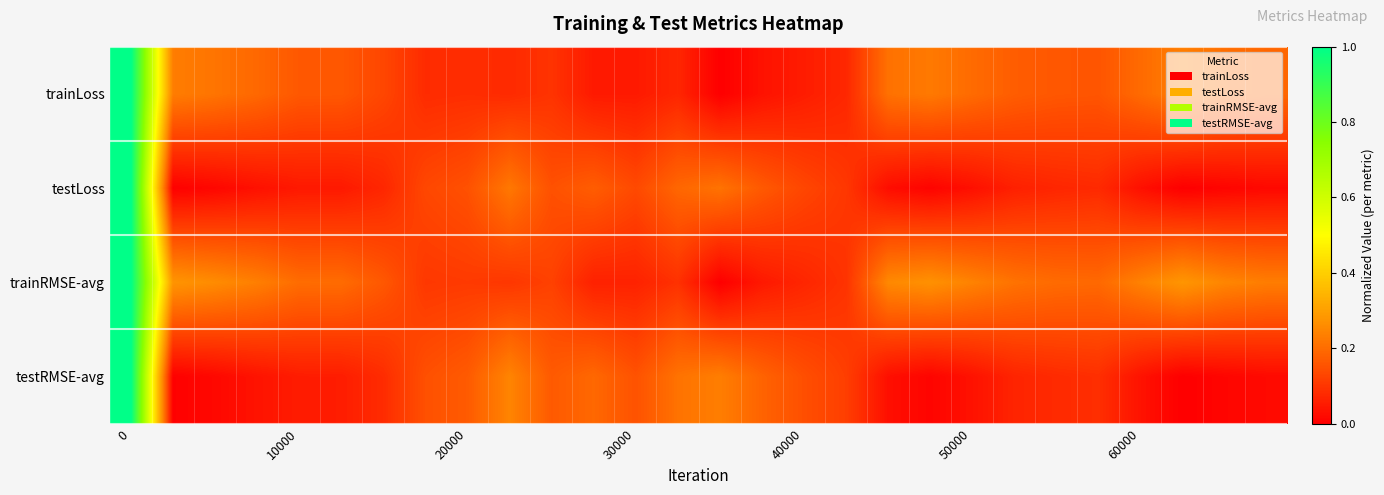

Reading left to right, extract all data points from this chart.

trainLoss: 1.0	0.2	0.2	0.2	0.2	0.2	0.1	0.1	0.1	0.1	0.1	0.0	0.0	0.1	0.0	0.0	0.1	0.1	0.2	0.2	0.2	0.2	0.2	0.2	0.2	0.2	0.2	0.2
testLoss: 1.0	0.0	0.0	0.0	0.0	0.0	0.1	0.1	0.2	0.2	0.2	0.2	0.1	0.2	0.2	0.2	0.1	0.1	0.0	0.0	0.0	0.1	0.1	0.1	0.0	0.0	0.0	0.0
trainRMSE-avg: 1.0	0.3	0.3	0.2	0.2	0.2	0.2	0.1	0.1	0.1	0.1	0.1	0.1	0.1	0.0	0.0	0.1	0.1	0.3	0.3	0.2	0.2	0.2	0.2	0.2	0.3	0.2	0.2
testRMSE-avg: 1.0	0.0	0.0	0.0	0.1	0.1	0.1	0.1	0.2	0.2	0.2	0.2	0.2	0.2	0.2	0.2	0.1	0.1	0.0	0.0	0.0	0.1	0.1	0.1	0.0	0.0	0.0	0.0